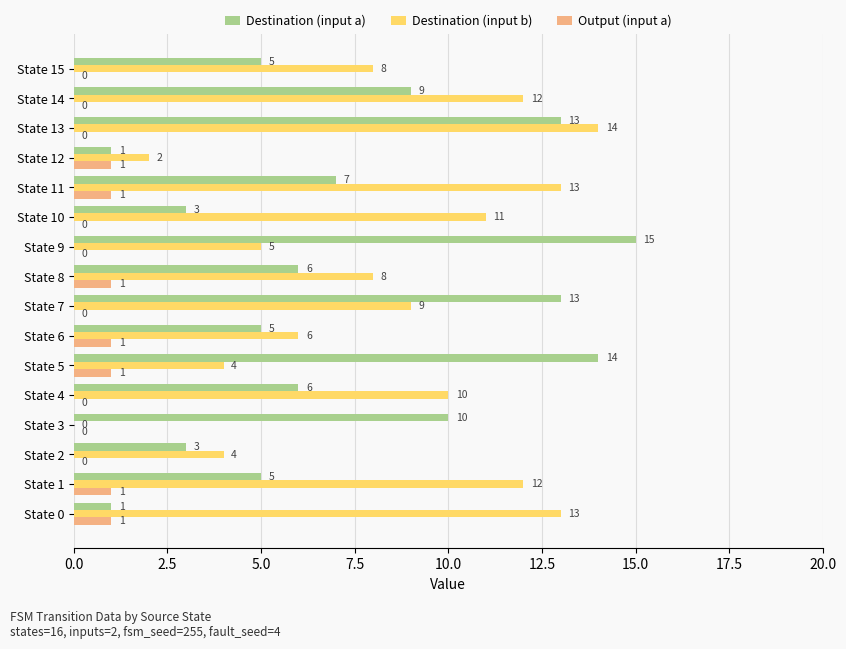

The value of Destination (input b) at State 8 is 2. True or false?

False